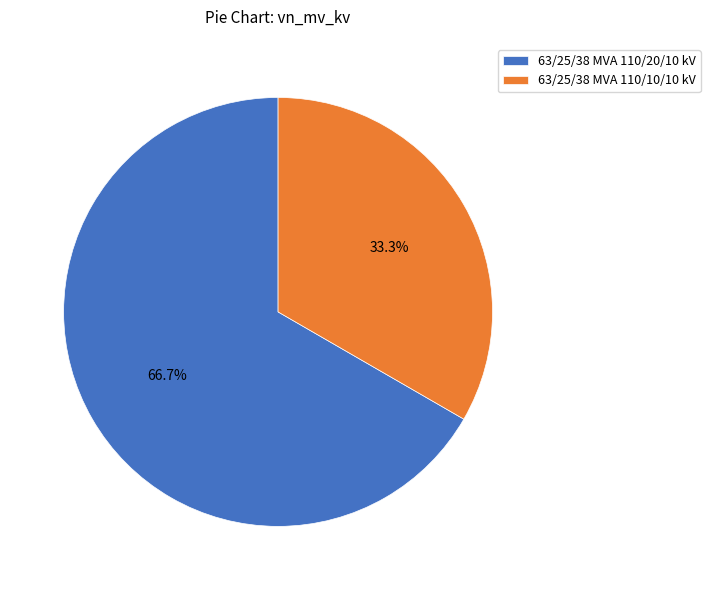

What percentage is the 63/25/38 MVA 110/20/10 kV slice, to the nearest percent?

67%